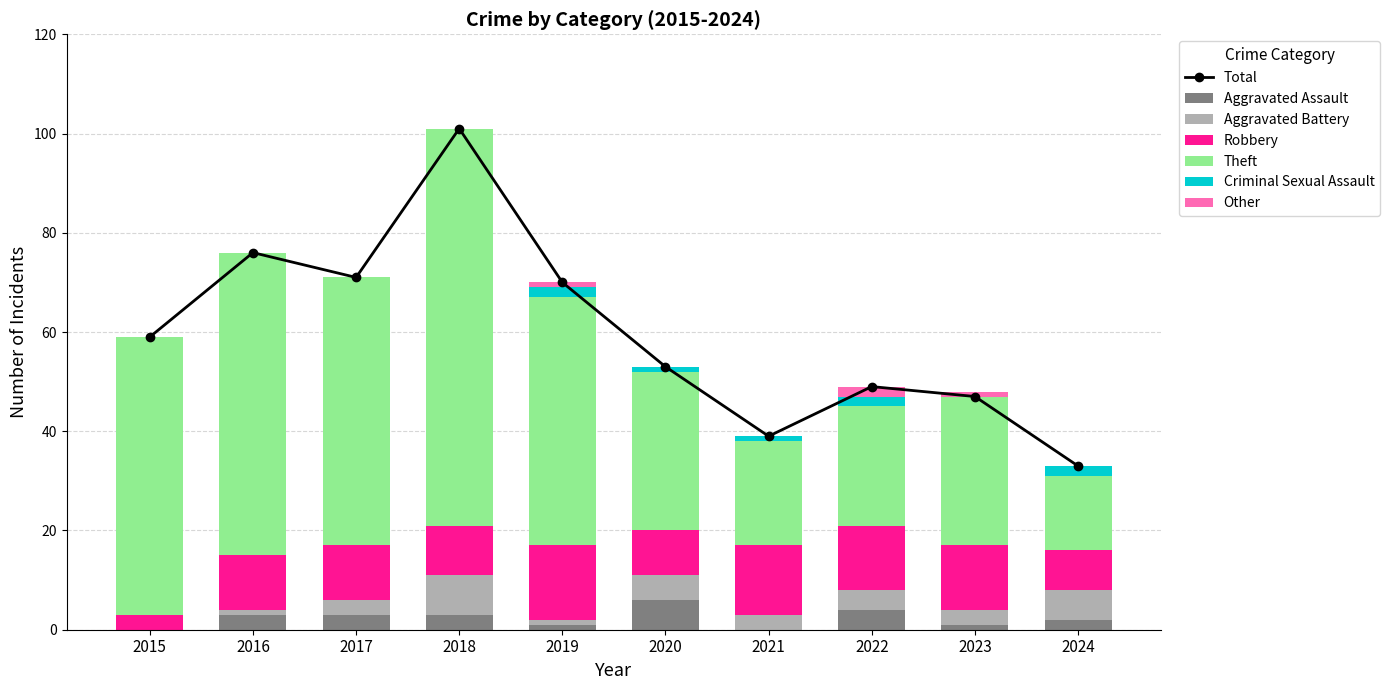

What is the difference between the maximum and minimum values in the Robbery series?

12